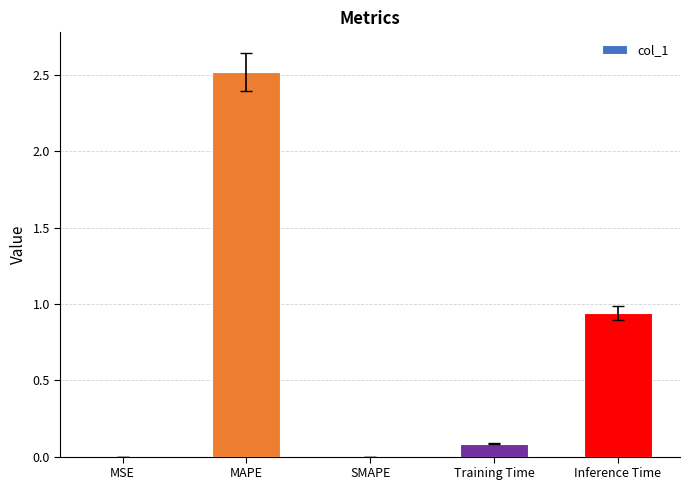

What is the difference between the values at SMAPE and MAPE?

2.5